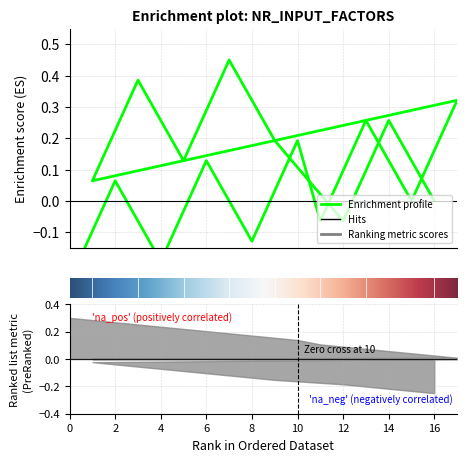

What is the label of the 3rd point from the right?

15